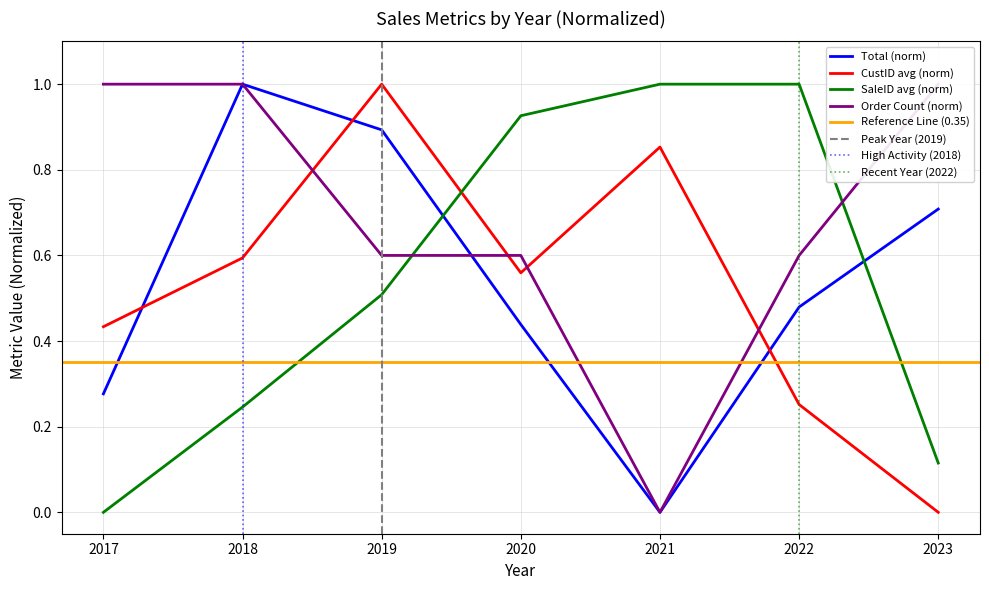

True or false: CustID_avg has a value of 0.6 at 2018.

True